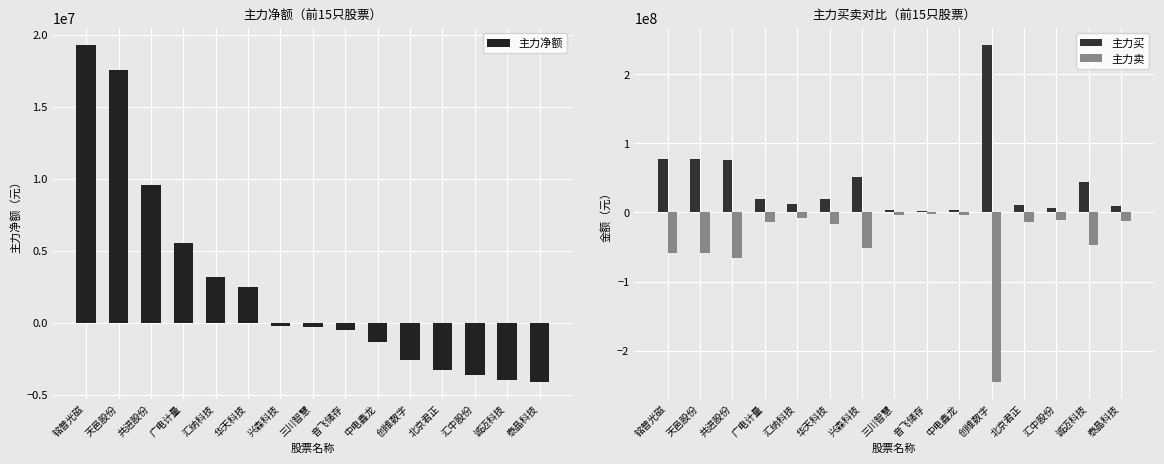

At which label does 主力卖 first exceed -14202422?

广电计量